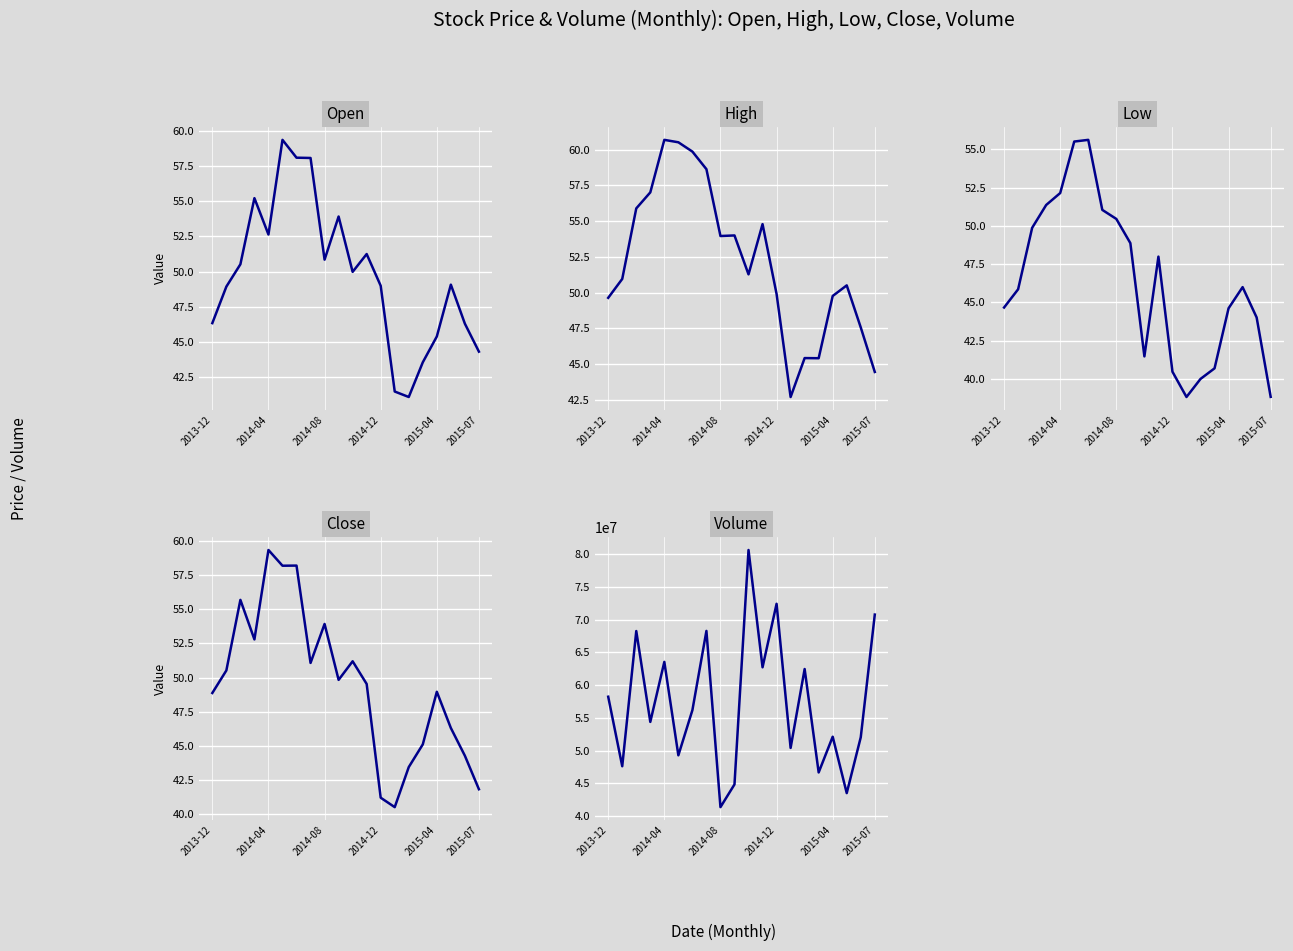

Which has a higher value, 15 or 7?

7